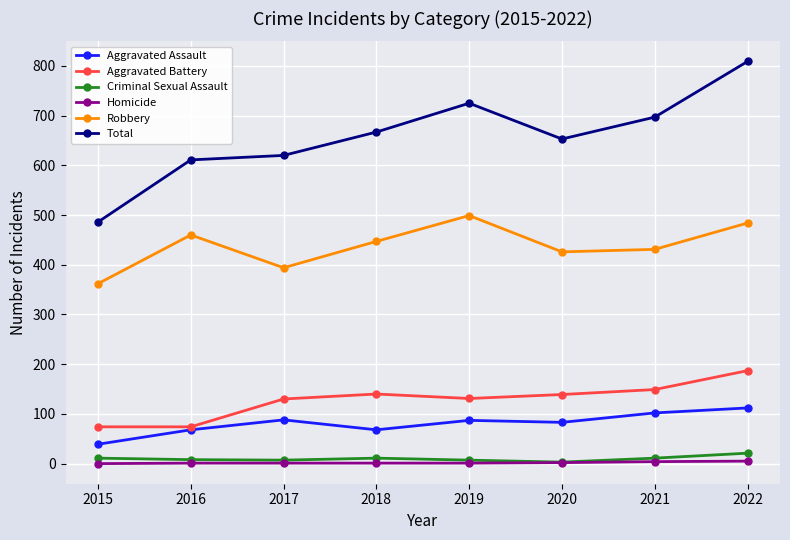

What value does the Homicide series have at 2020?

2